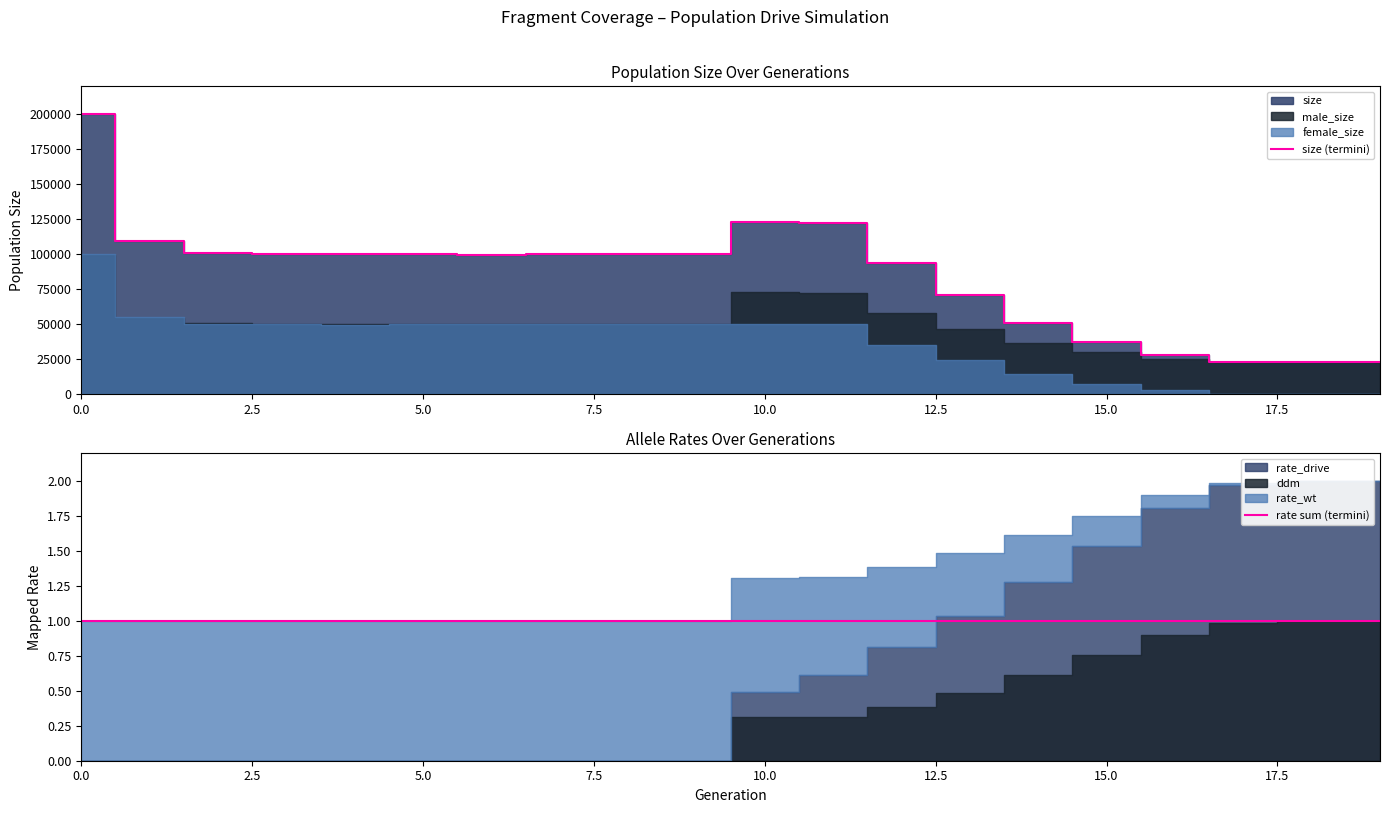

What is the average value of the rate sum (termini) series?

1.0